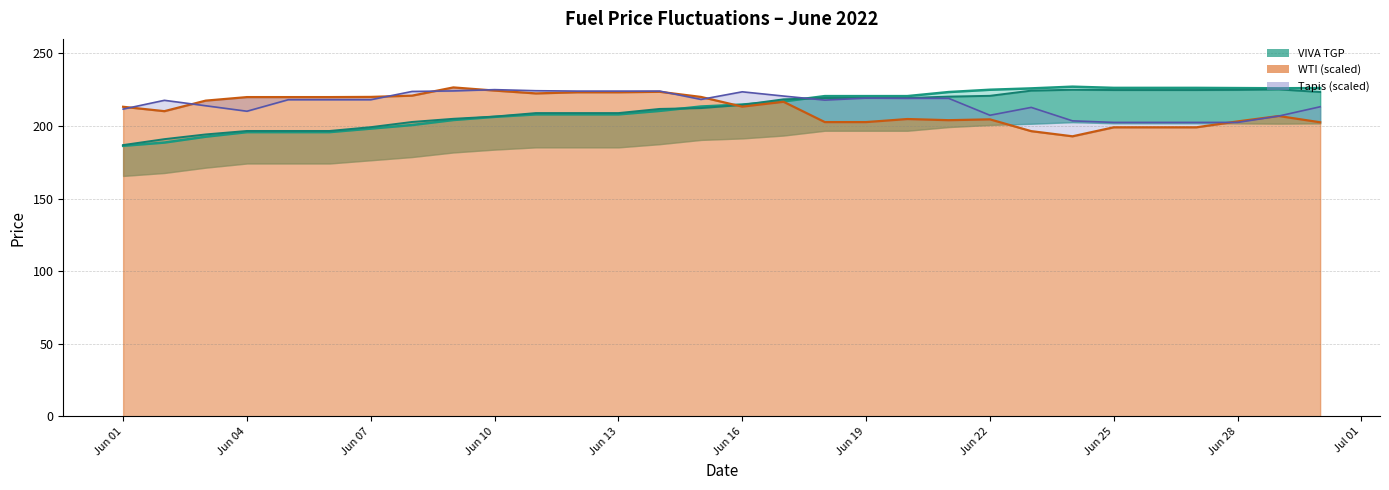

What is the minimum value for WTI (scaled)?

192.9